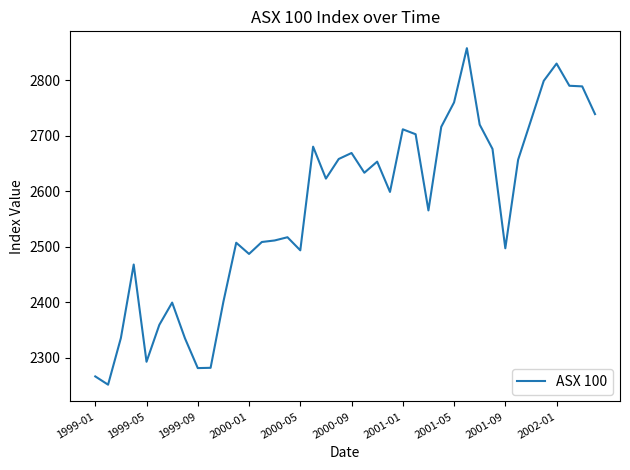

How many values are below 2622?

20